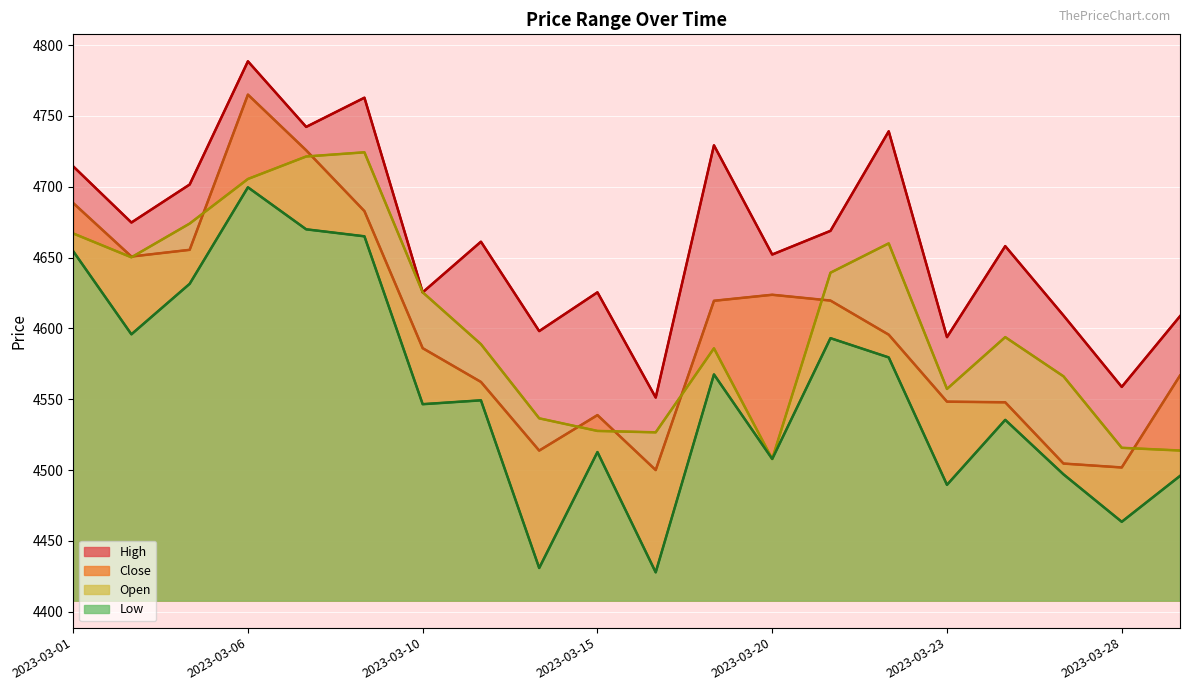

The value of Low at 2023-03-15 is 6711.1. True or false?

False